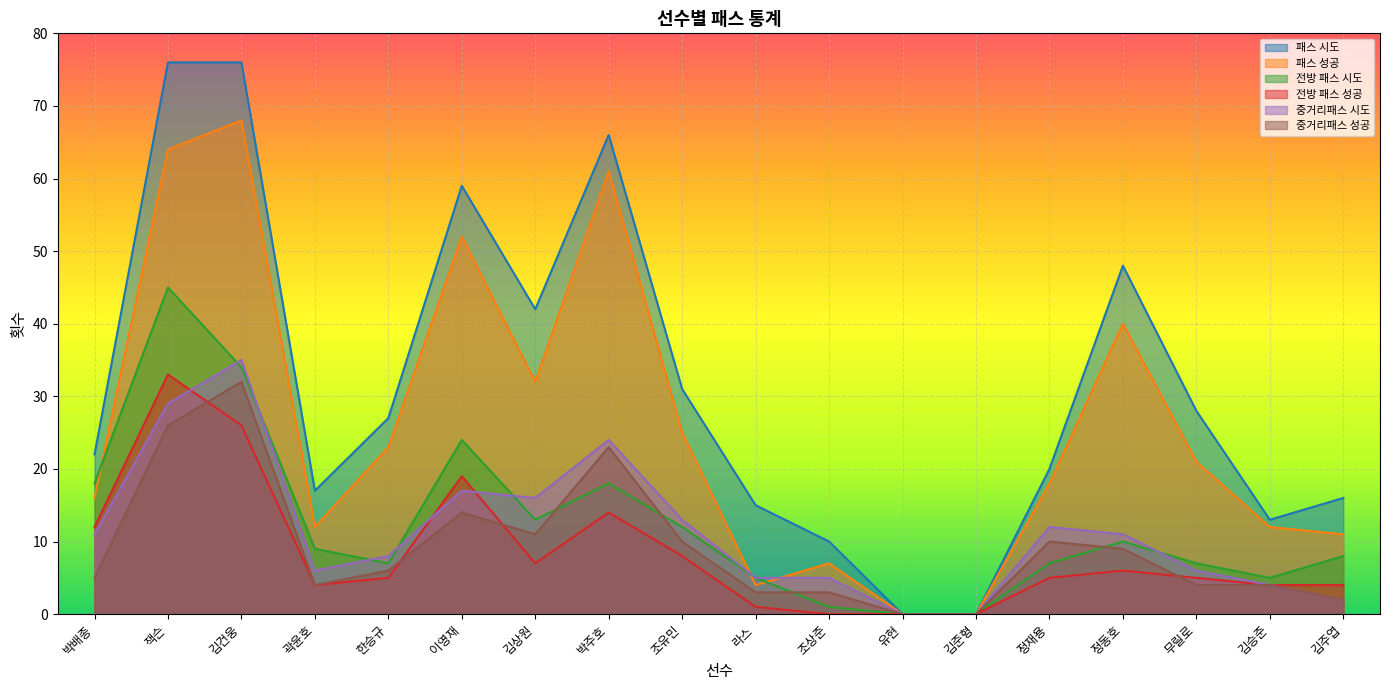

What is the spread (max minus min) of values at 라스?

14